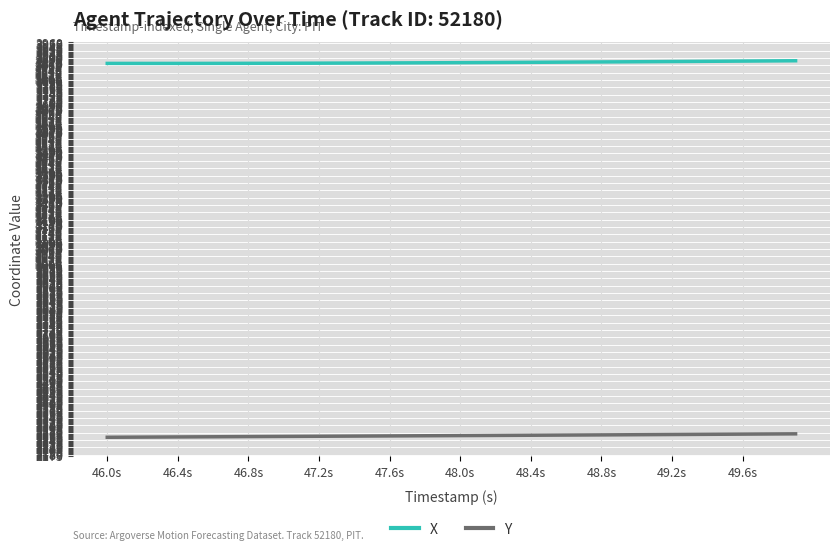

List the series in order of their peak value, lowest first.

Y, X